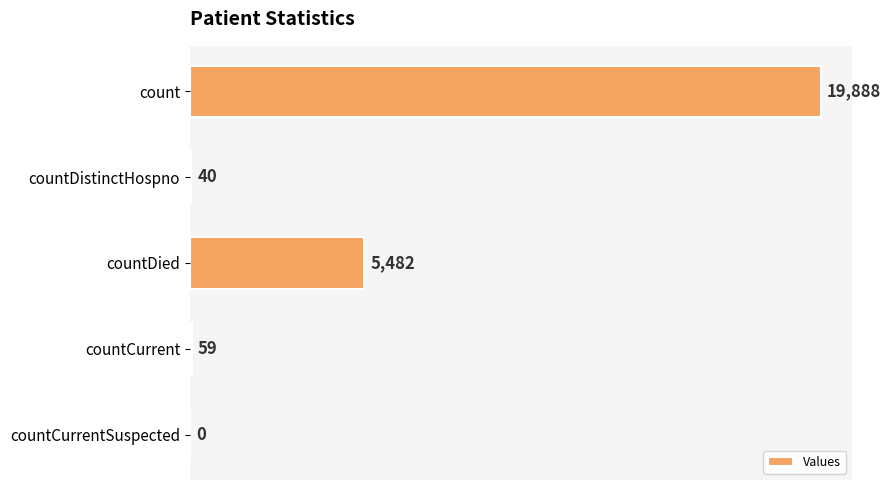

Is it true that the value at countCurrent is 59?

True